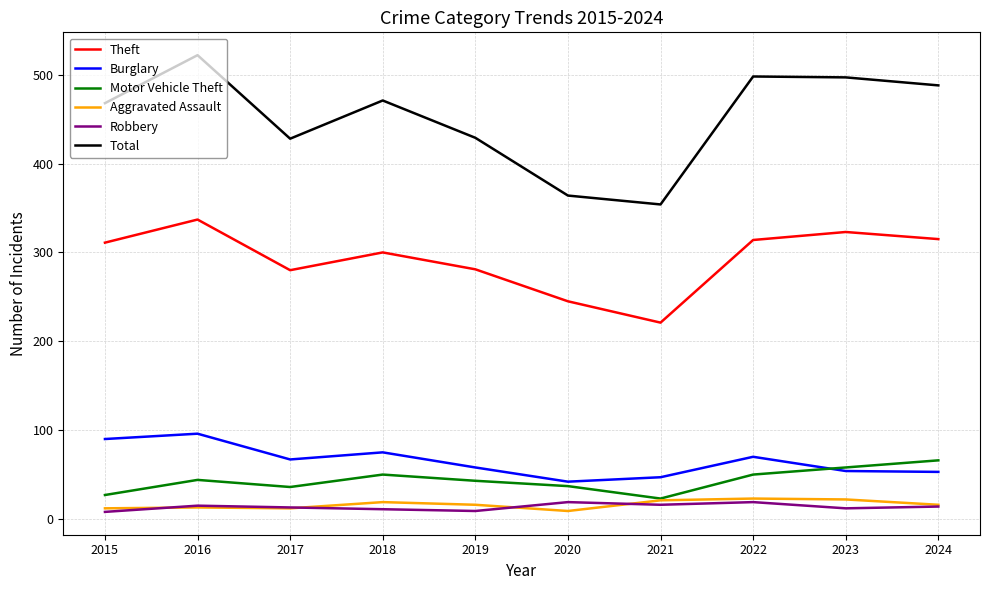

Is the value of Motor Vehicle Theft at 2021 greater than the value of Total at 2019?

No